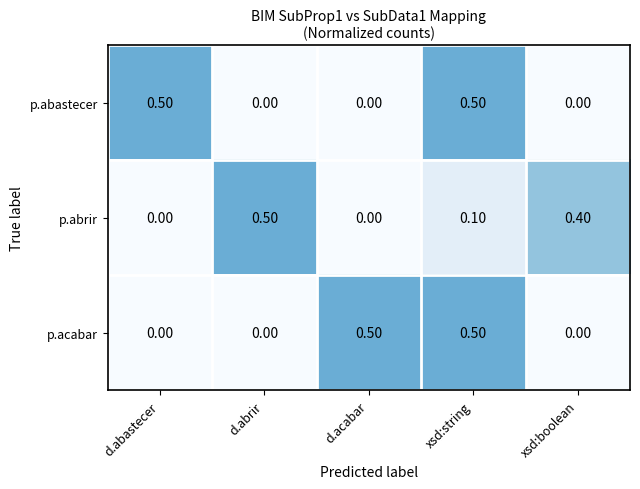

Between d.abastecer and xsd:boolean, which series saw the biggest shift?

p.abastecer